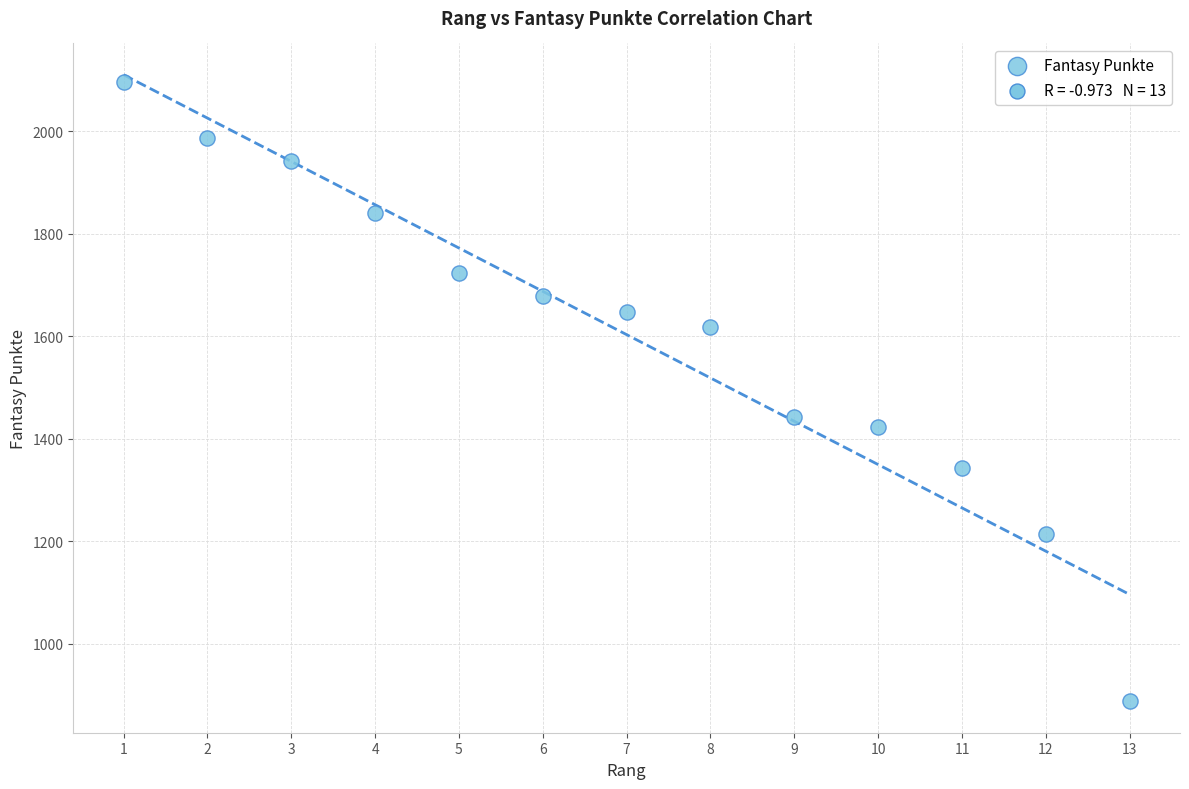

What Y value in the scatter plot is closest to 1492?

1442